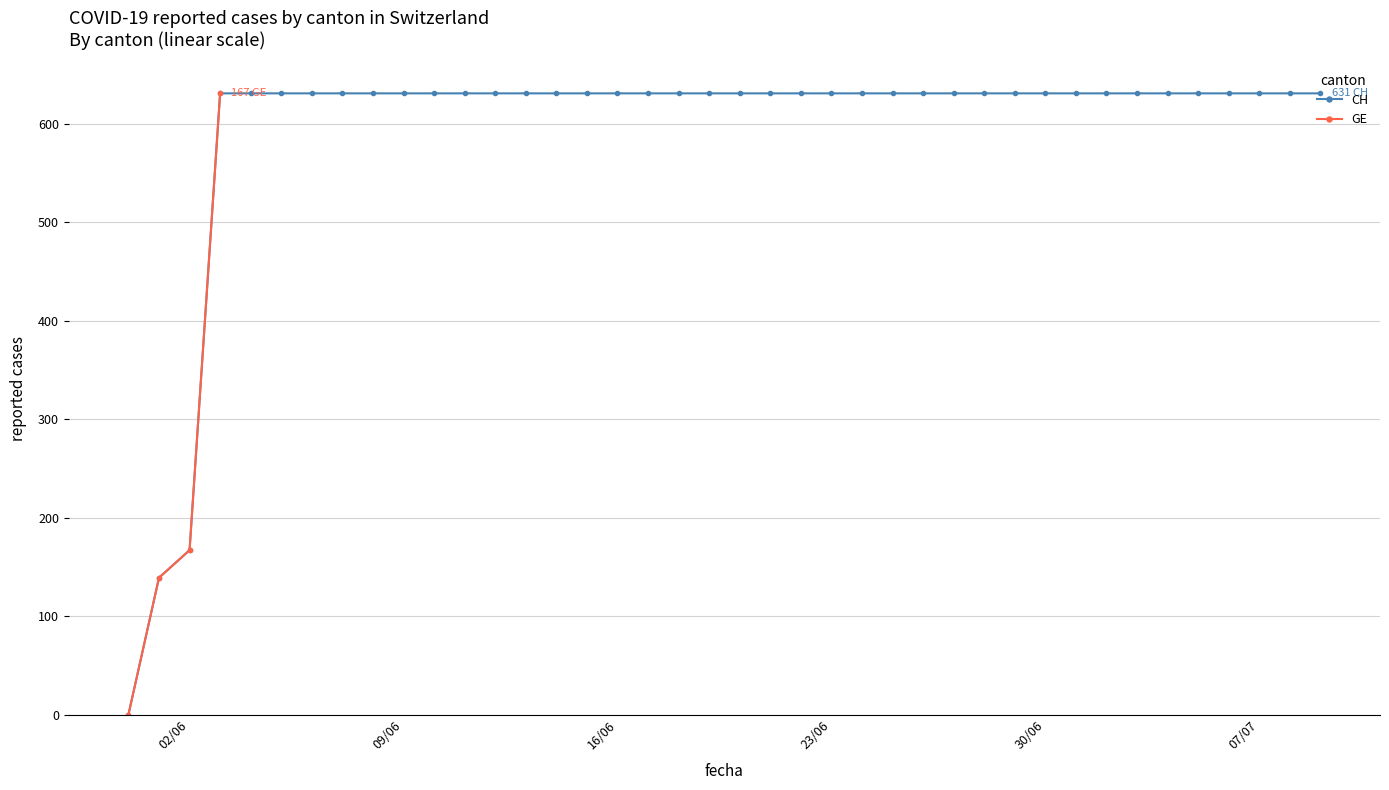

Where is CH nearest to the value 315?

02/06